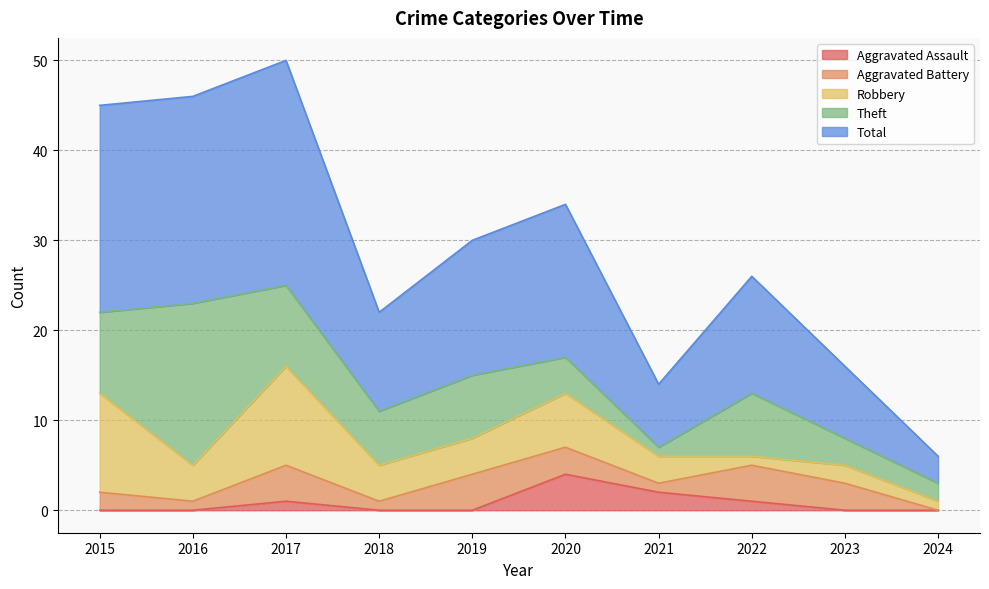

At how many categories does at least one series exceed 2?

10